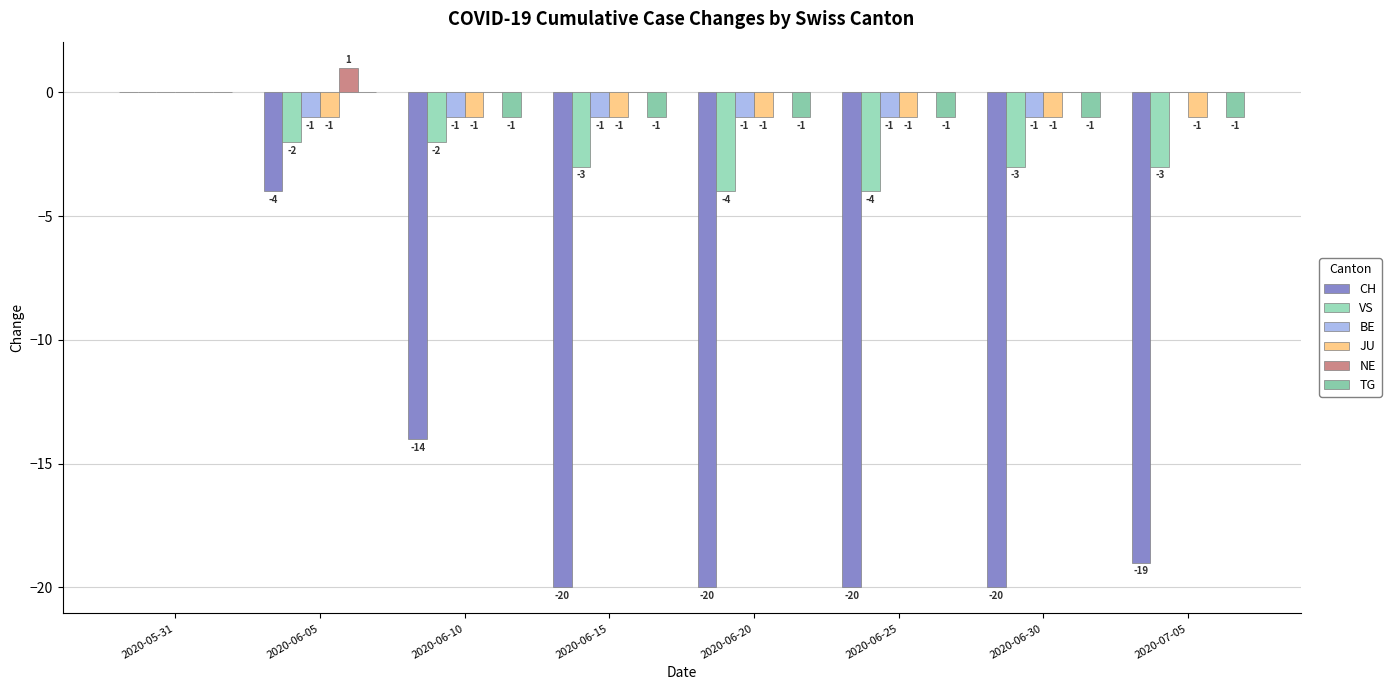

Reading right to left, transcribe all the data shown in this chart.

CH: 2020-07-05=-19	2020-06-30=-20	2020-06-25=-20	2020-06-20=-20	2020-06-15=-20	2020-06-10=-14	2020-06-05=-4	2020-05-31=0
VS: 2020-07-05=-3	2020-06-30=-3	2020-06-25=-4	2020-06-20=-4	2020-06-15=-3	2020-06-10=-2	2020-06-05=-2	2020-05-31=0
BE: 2020-07-05=0	2020-06-30=-1	2020-06-25=-1	2020-06-20=-1	2020-06-15=-1	2020-06-10=-1	2020-06-05=-1	2020-05-31=0
JU: 2020-07-05=-1	2020-06-30=-1	2020-06-25=-1	2020-06-20=-1	2020-06-15=-1	2020-06-10=-1	2020-06-05=-1	2020-05-31=0
NE: 2020-07-05=0	2020-06-30=0	2020-06-25=0	2020-06-20=0	2020-06-15=0	2020-06-10=0	2020-06-05=1	2020-05-31=0
TG: 2020-07-05=-1	2020-06-30=-1	2020-06-25=-1	2020-06-20=-1	2020-06-15=-1	2020-06-10=-1	2020-06-05=0	2020-05-31=0